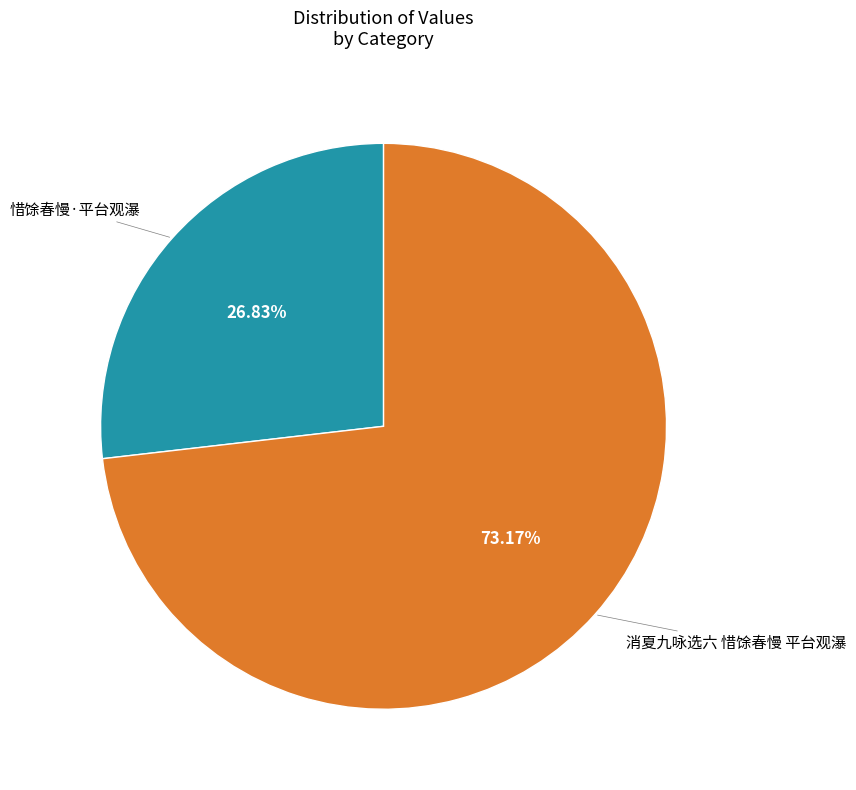

Does any single category account for the majority?

Yes